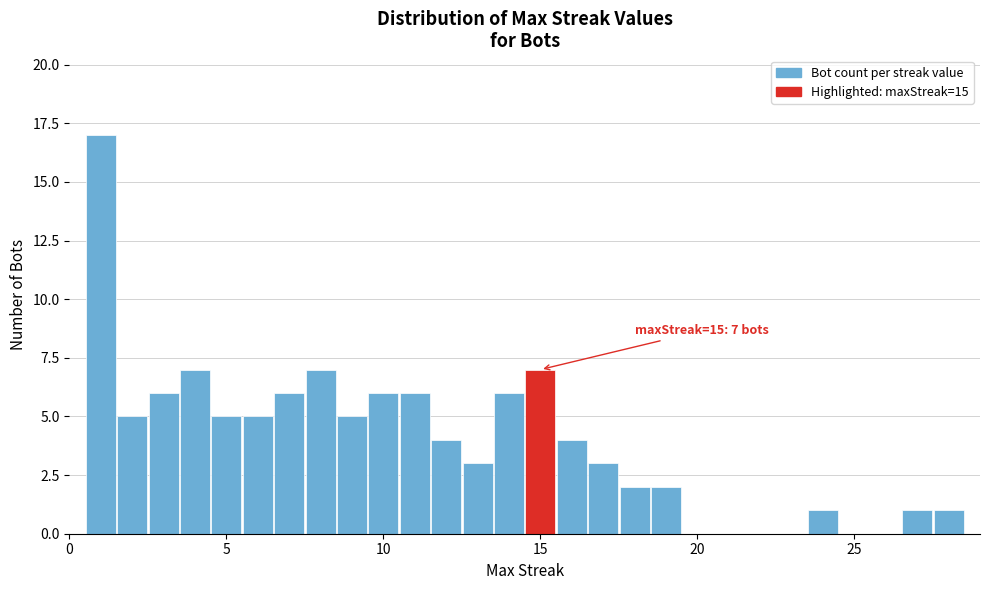

Read against the x-axis, roughly where is the centre of the tallest bar?

1.0